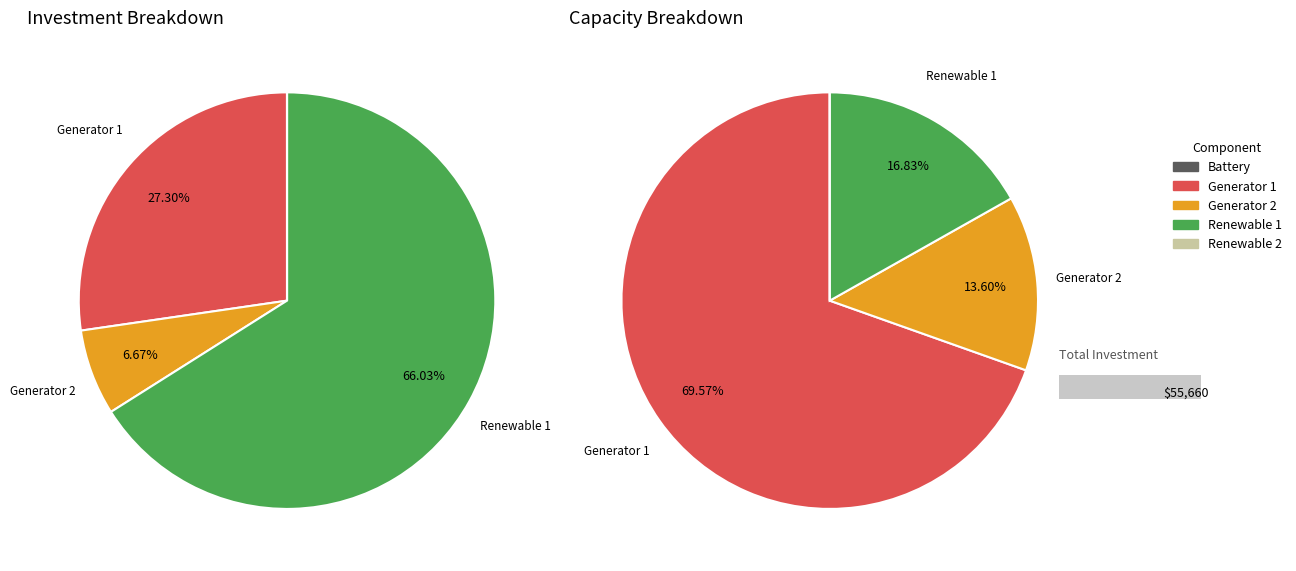

Is the sum of Battery Investment [USD] and Generator 2 Investment [USD] greater than half?

No